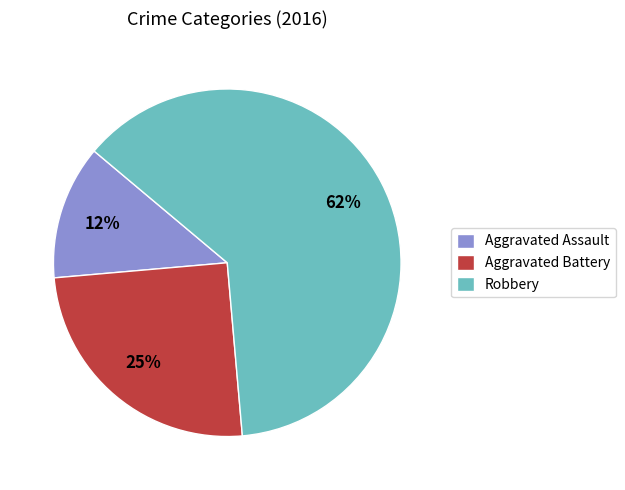

Which category has the smallest portion of the pie?

Aggravated Assault